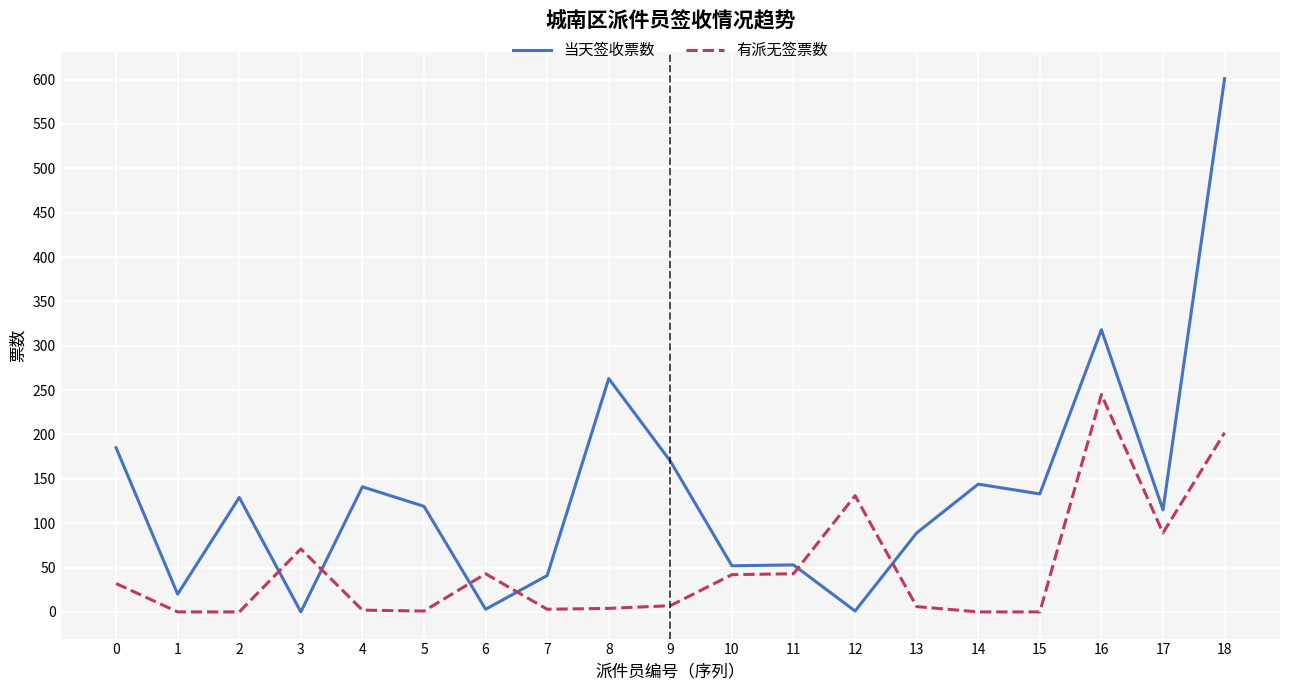

Where is 当天签收票数 nearest to the value 300?

16